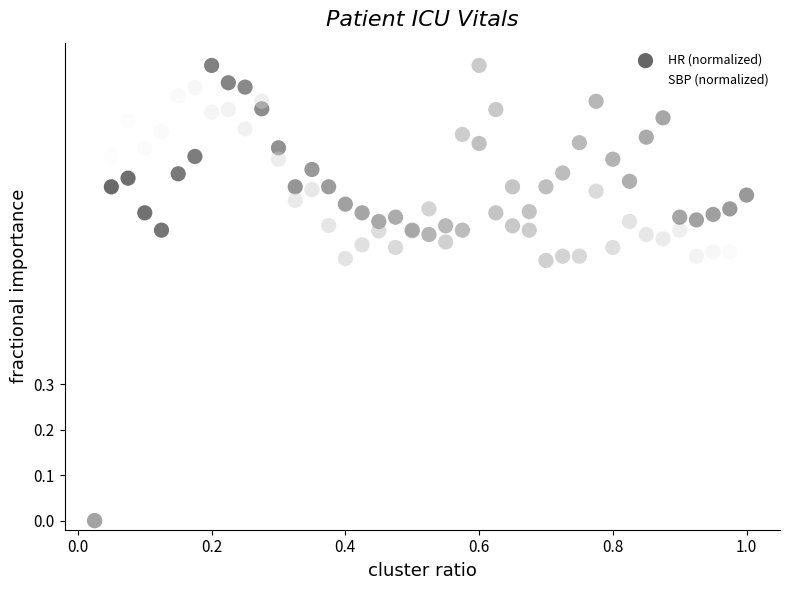

What are all the series names shown in the legend?

HR (normalized), SBP (normalized)